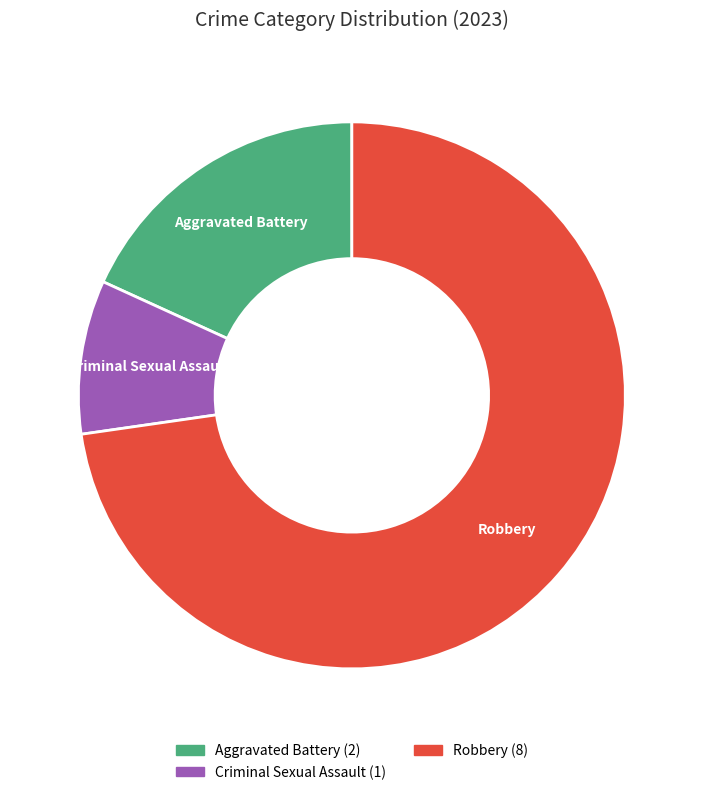

The Robbery slice represents 87% of the pie. True or false?

False